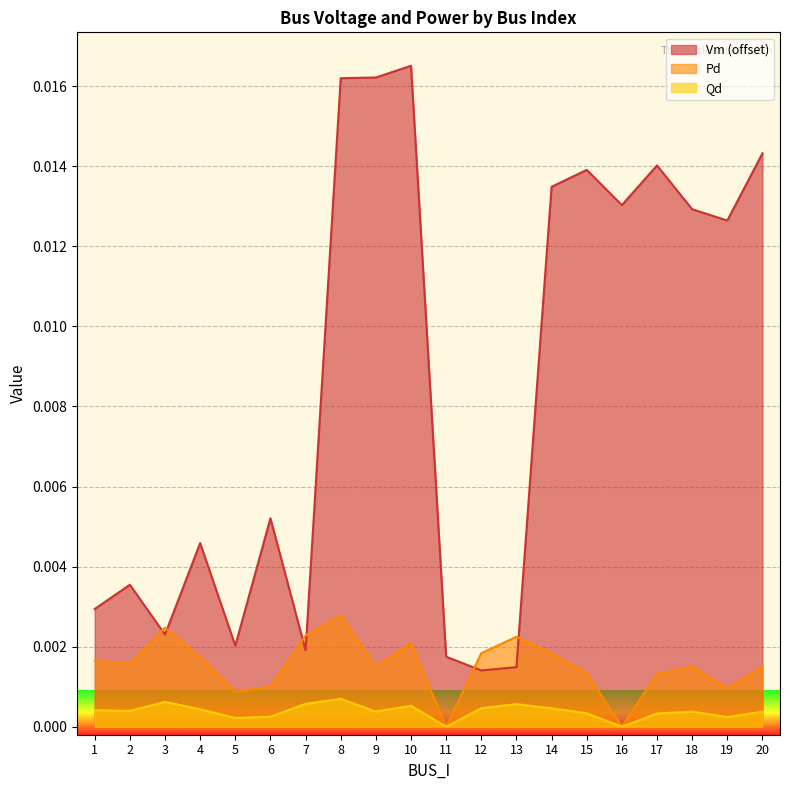

How many interior local valleys does the Vm series have?

6